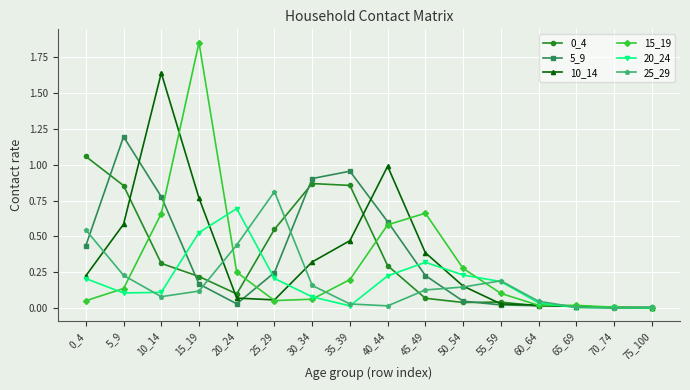

What is the highest value of the 5_9 series?

1.2